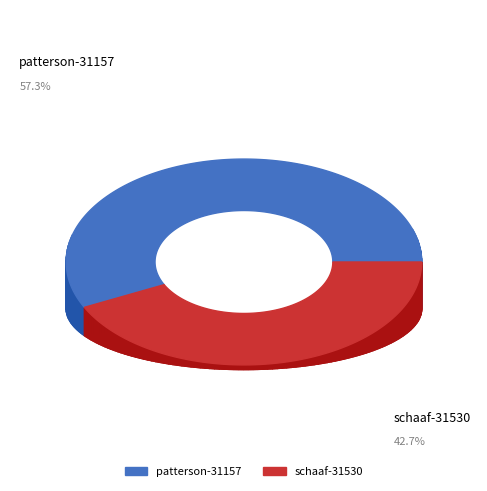

Count the number of slices in the pie.

2